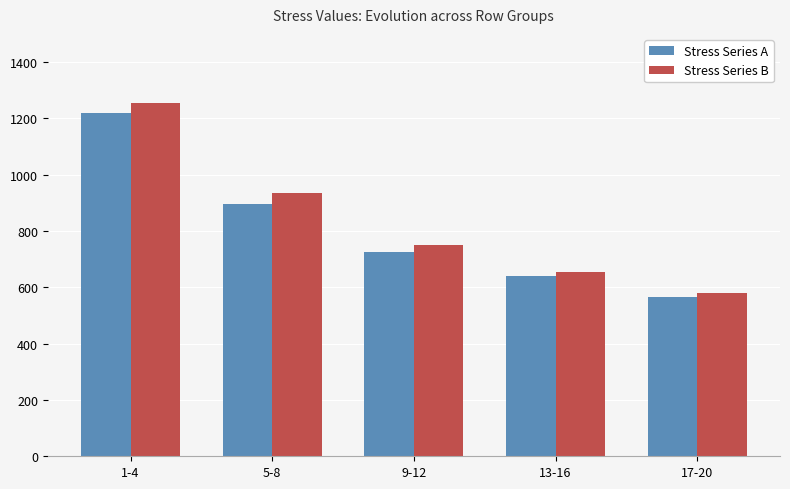

Which category has the highest value in the Stress Series A series?

1-4